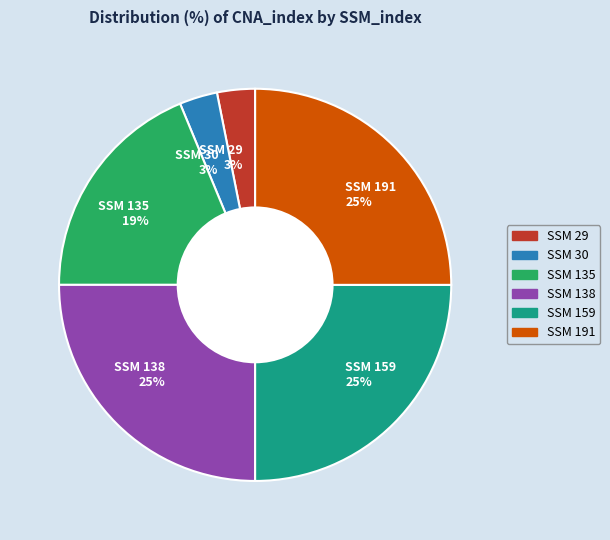

Combined, do SSM 138 25% and SSM 29 3% account for over 50%?

No